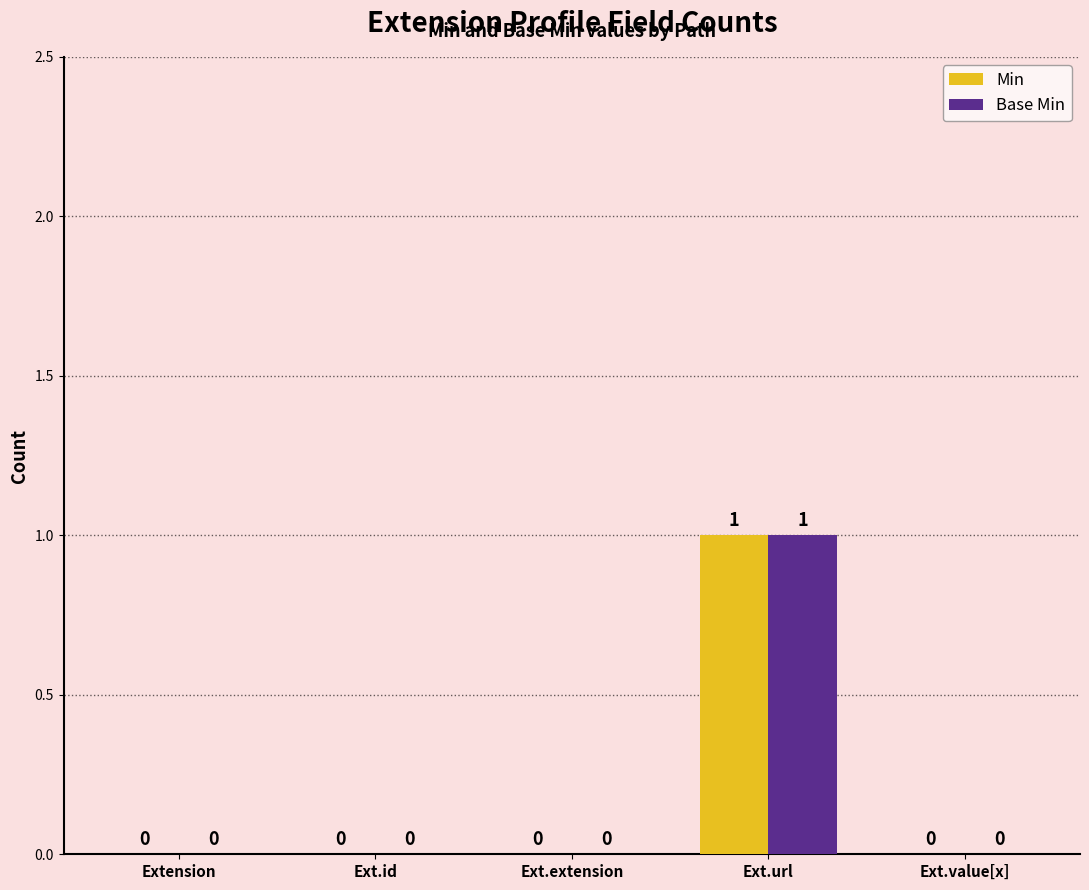

At which category is the sum across all series the highest?

Ext.url